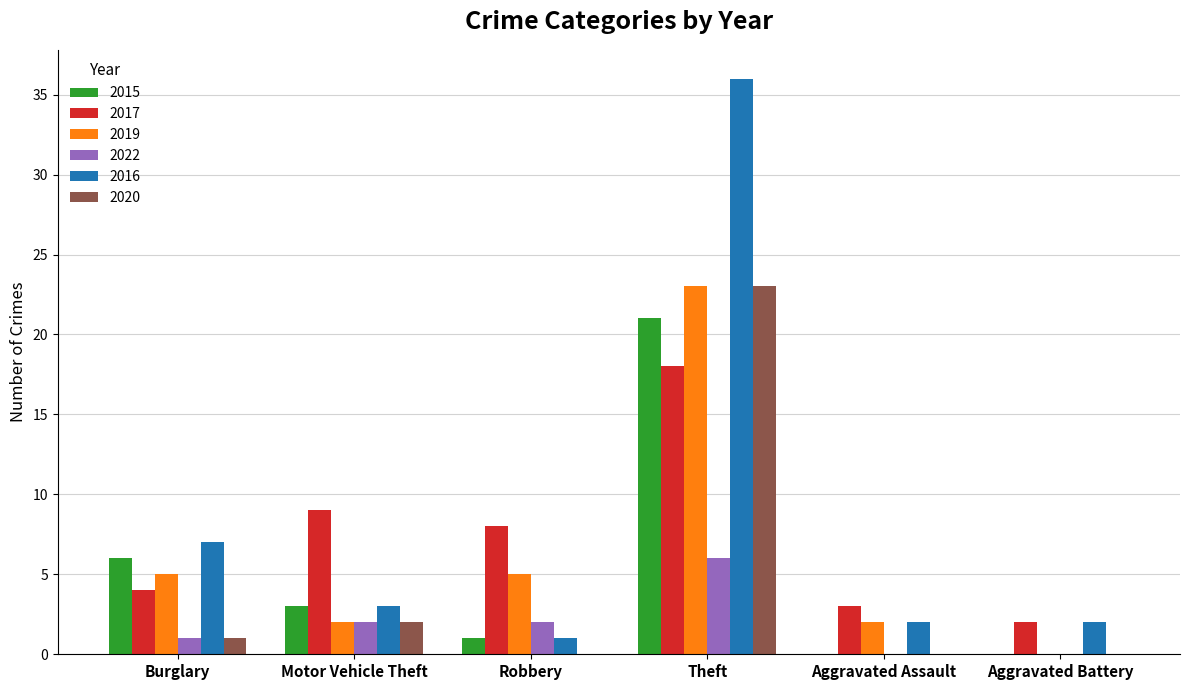

At which label does 2015 reach its peak?

Theft